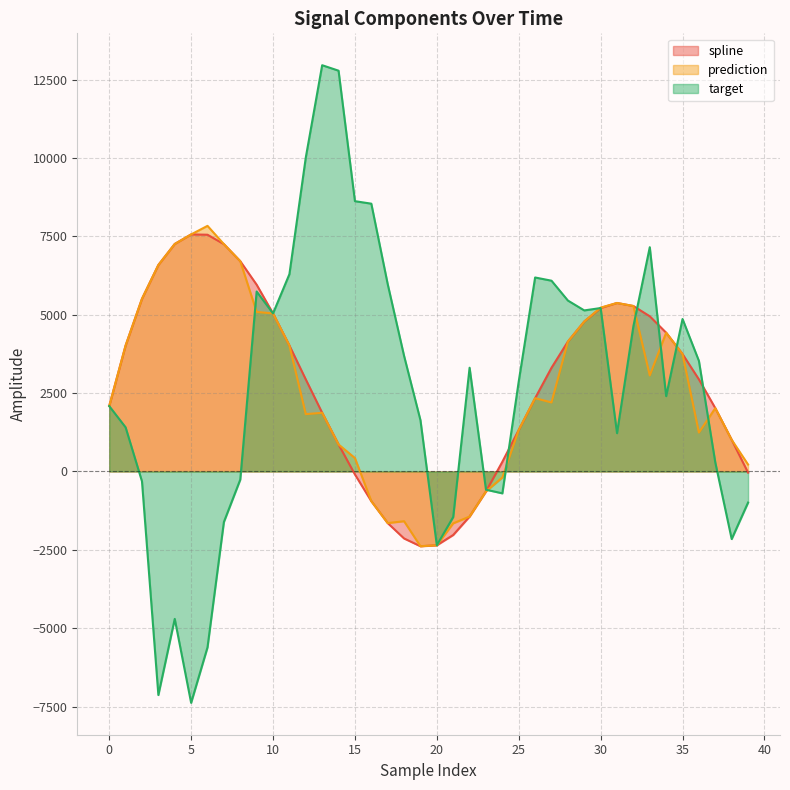

In target, how many points are lower than both neighbors (excluding endpoints)?

9